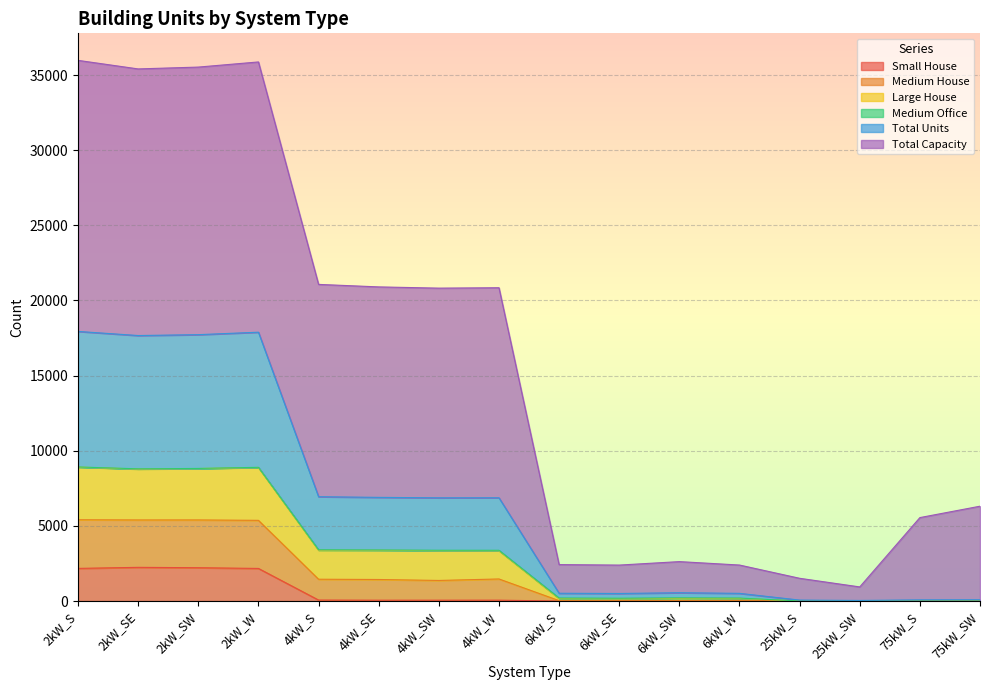

True or false: Large House and Total Units cross at least once.

False